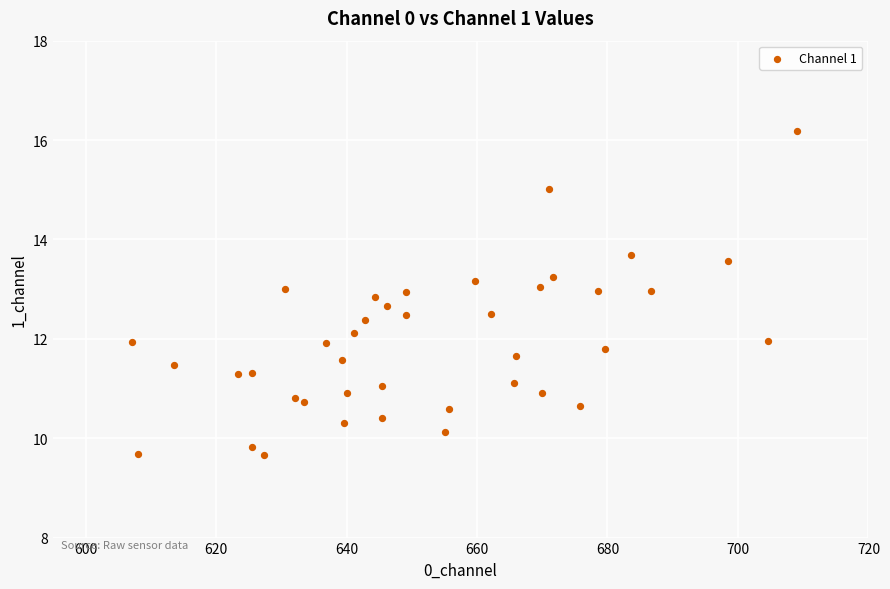

What is the range of X values (max minus min)?

102.0